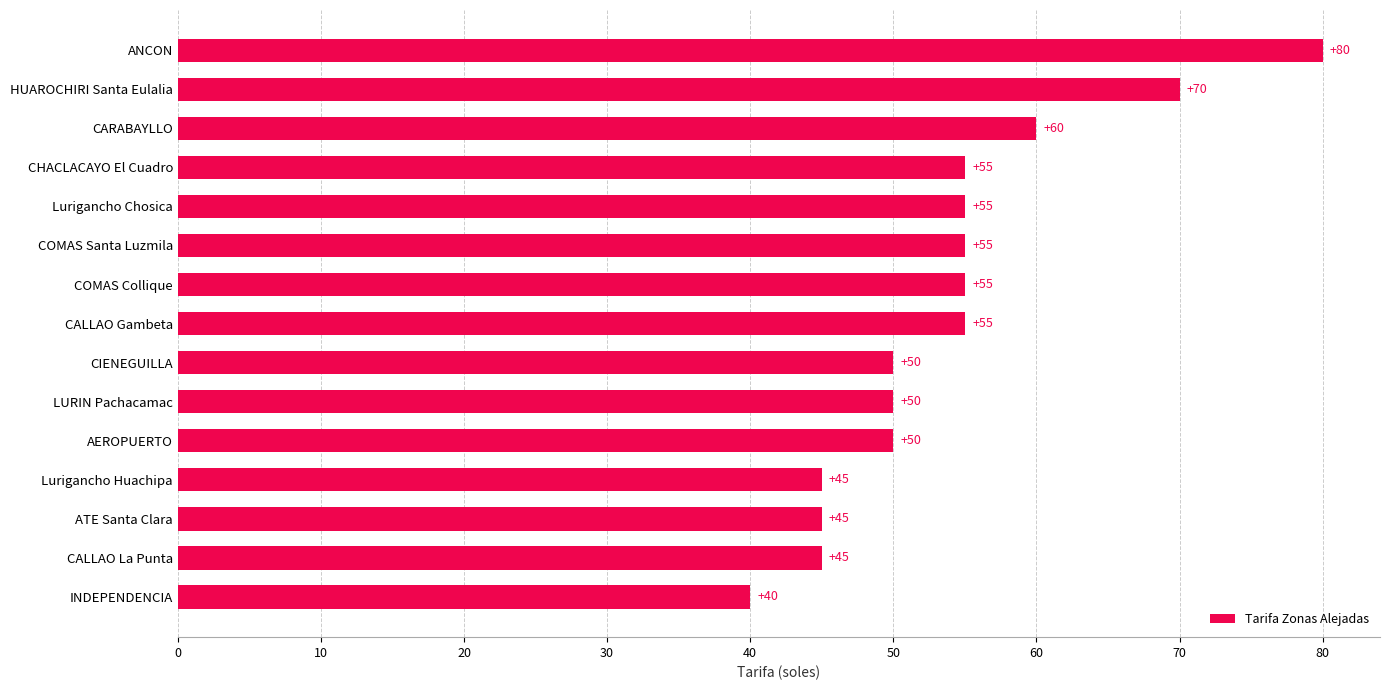

At which label is the value closest to 60?

CARABAYLLO